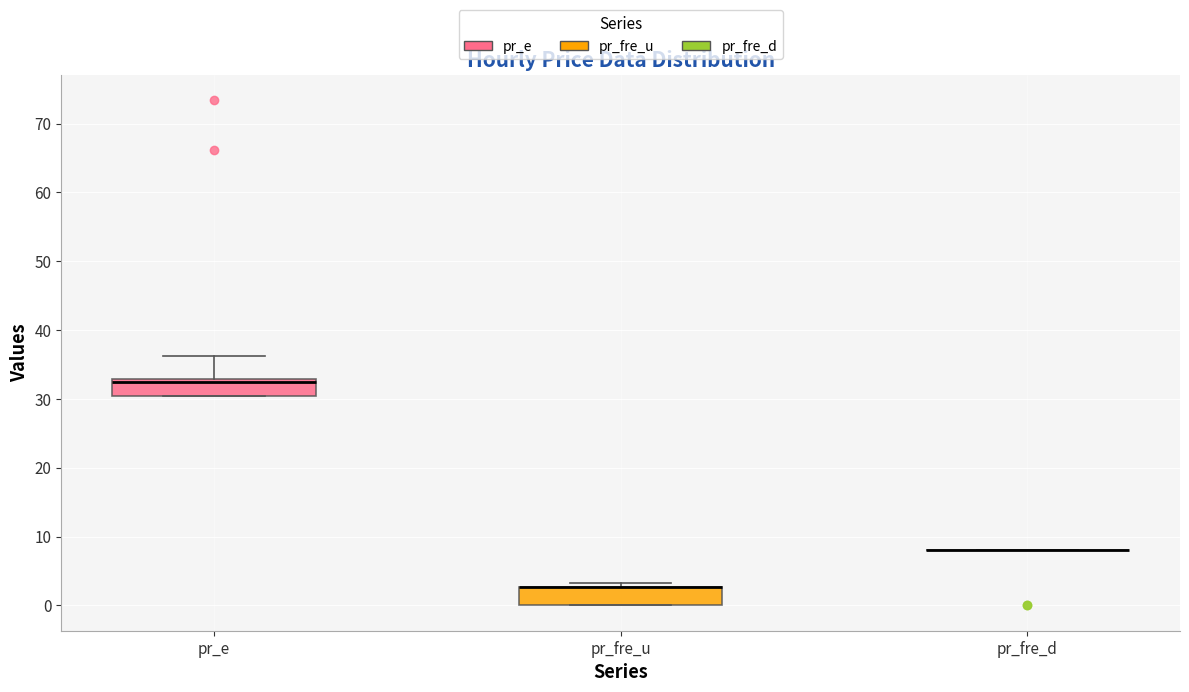

Where is the upper edge of the box for pr_e on the y-axis? The values are not printed on the chart, so give them approximately, as read against the axis.

33